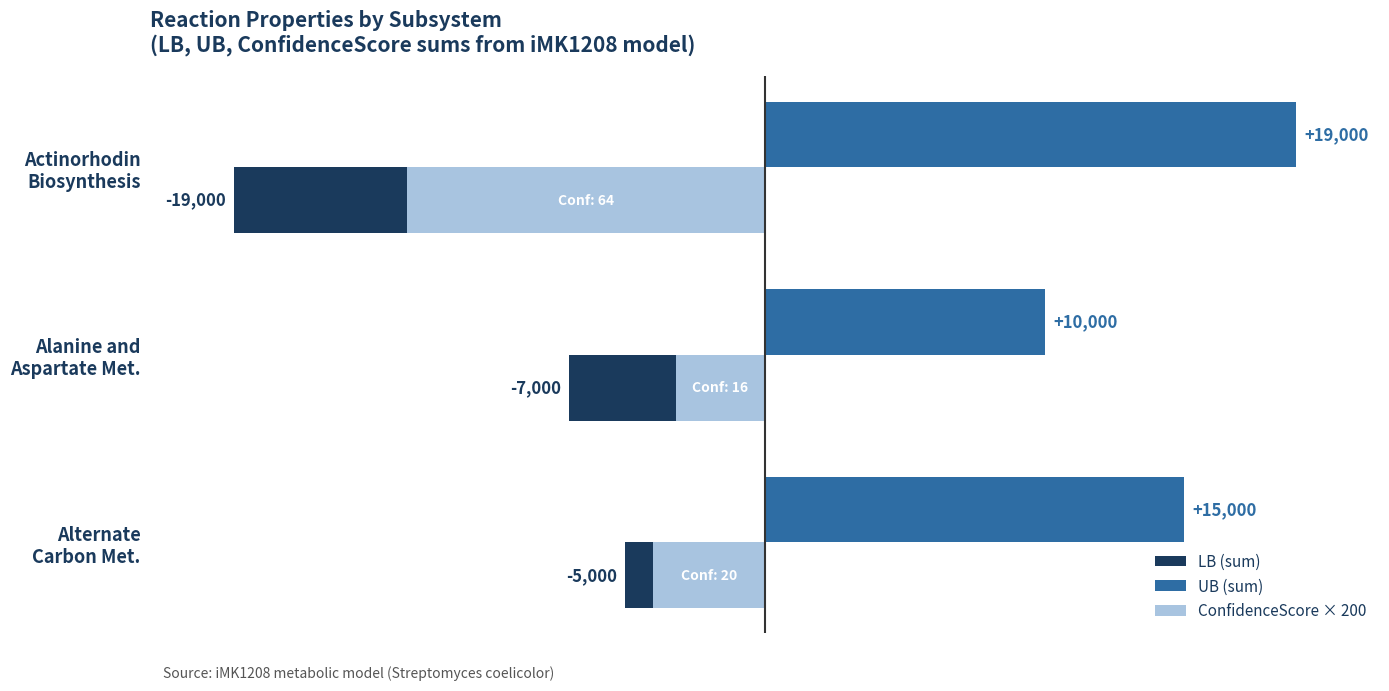

Which series has the largest total across all categories?

UB (sum)